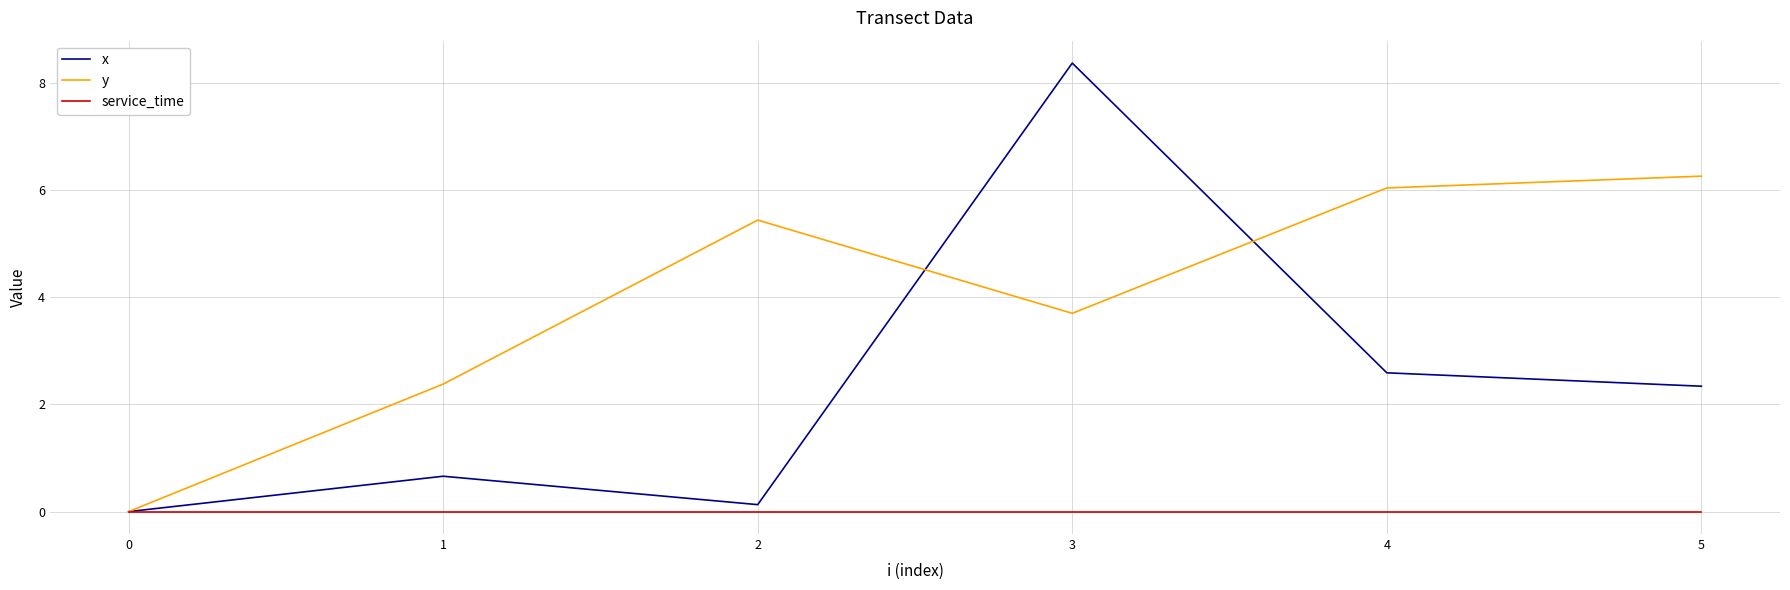

What is the difference between the highest and lowest values at 2?

5.4